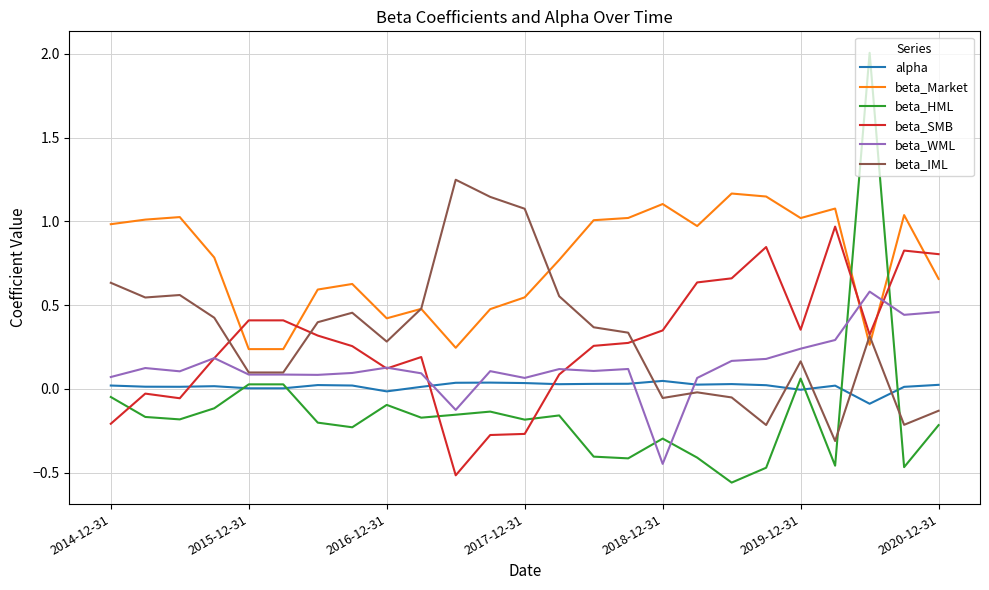

What is the greatest value displayed?

2.0